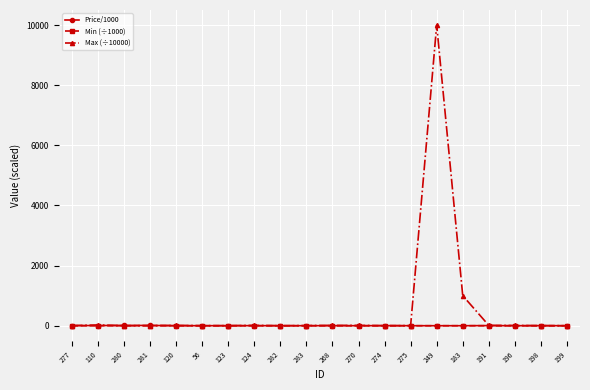

True or false: Price/1000 has more than 2 points higher than both neighbors.

True